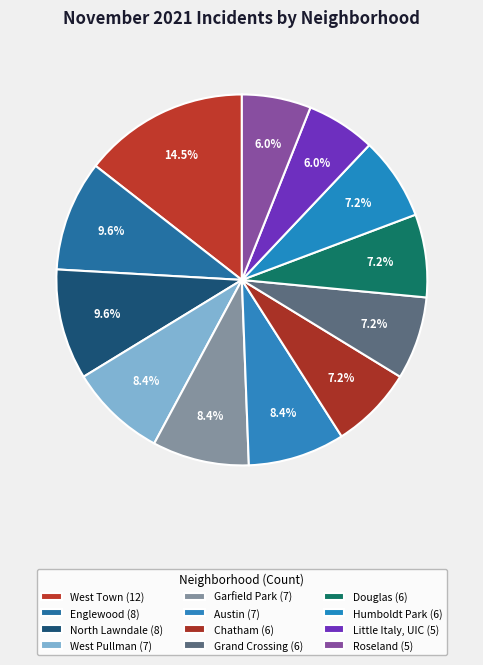

How many slices are in this pie chart?

12